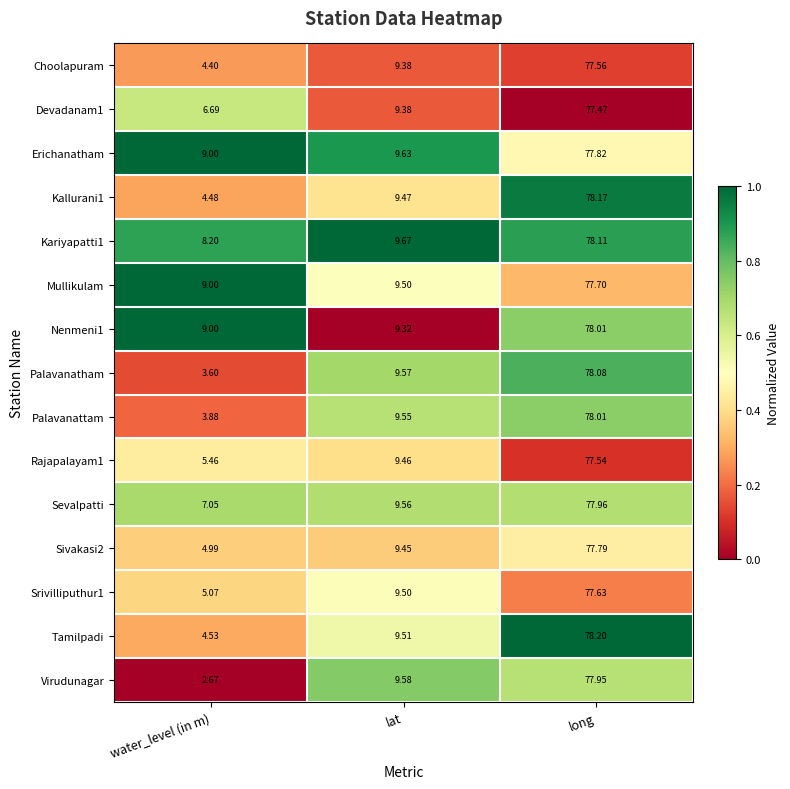

Which series has the widest spread of values?

Virudunagar